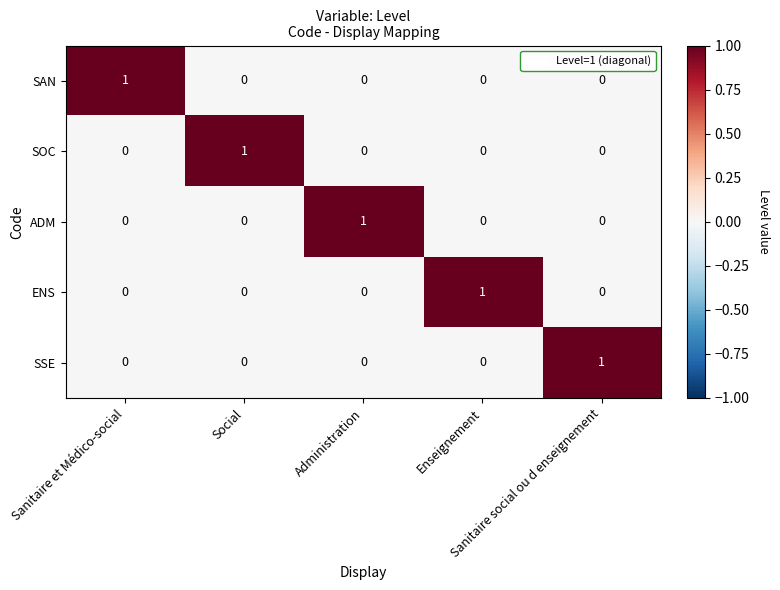

How many ENS values are between 0 and 1?

5